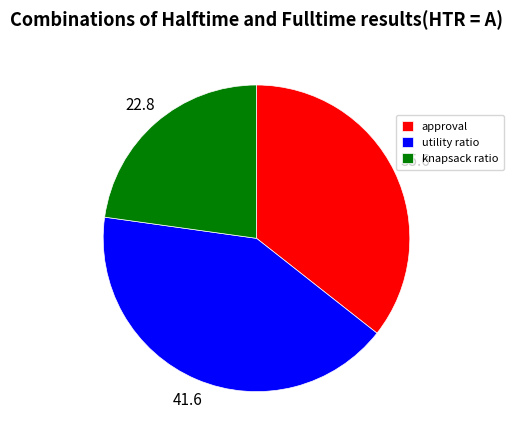

The knapsack ratio slice represents 1% of the pie. True or false?

False